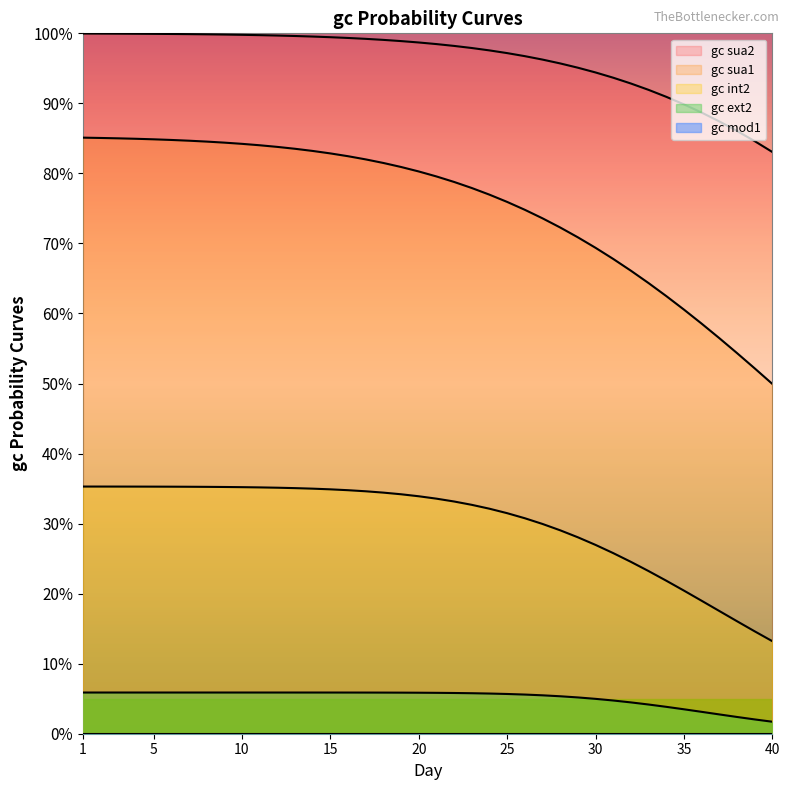

How many lines are shown in the chart?

4